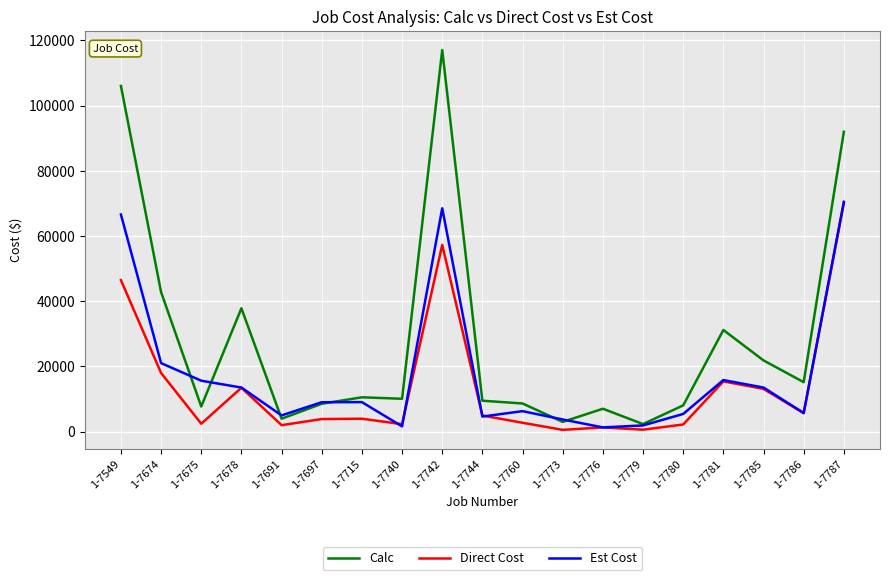

Where does the Direct Cost series first go above 3939?

1-7549